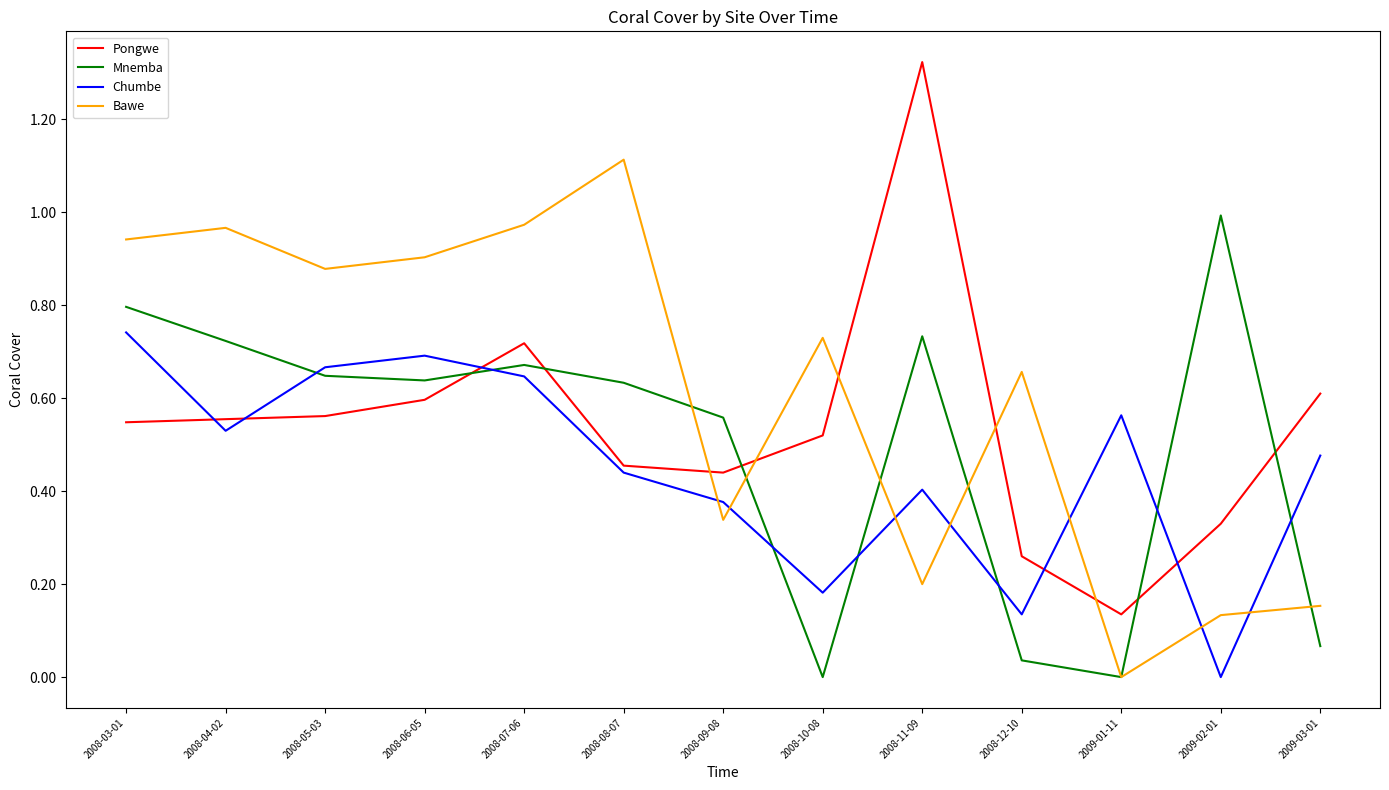

At which label does Bawe reach its peak?

2008-08-07